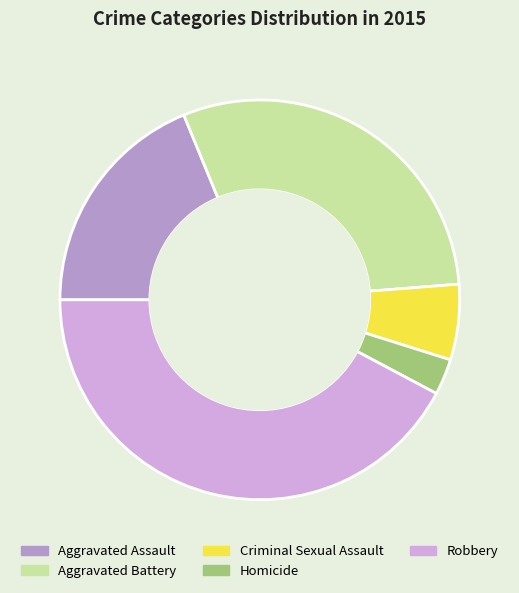

Which category has the biggest portion of the pie?

Robbery